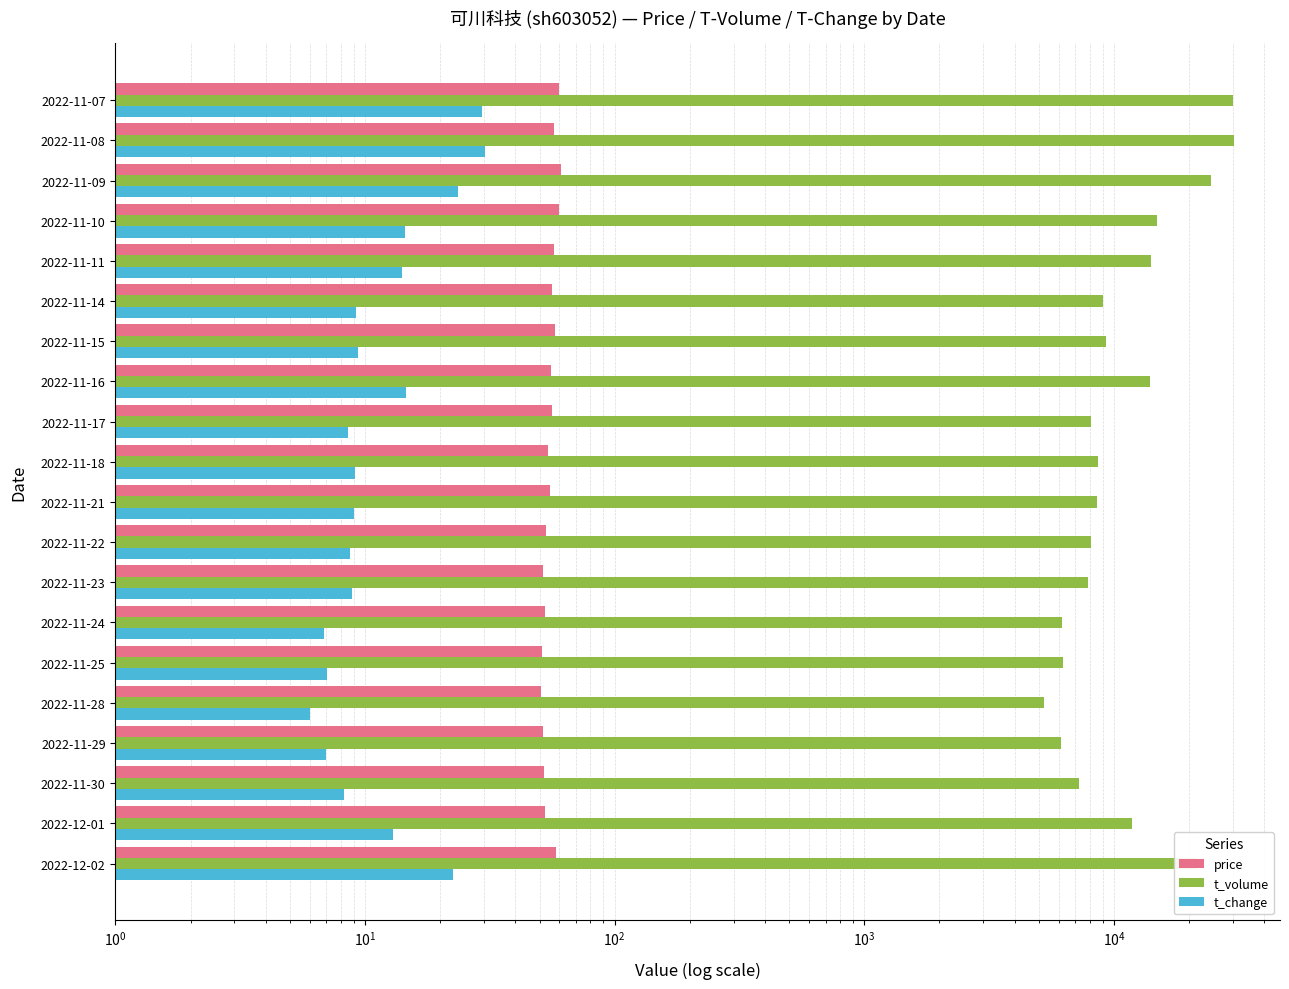

How many groups of bars are there?

20